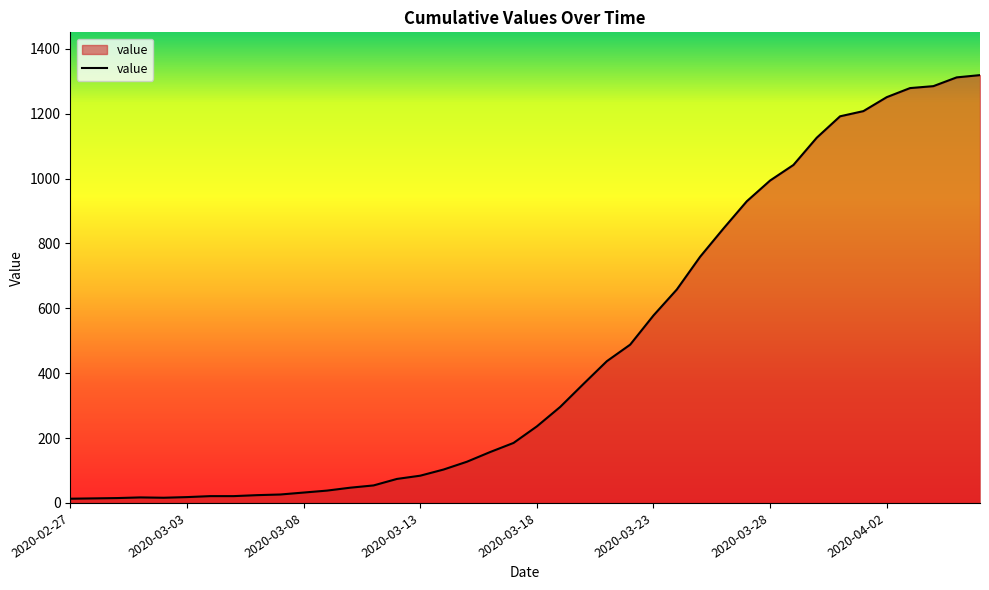

What is the difference between the maximum and minimum values?

1306